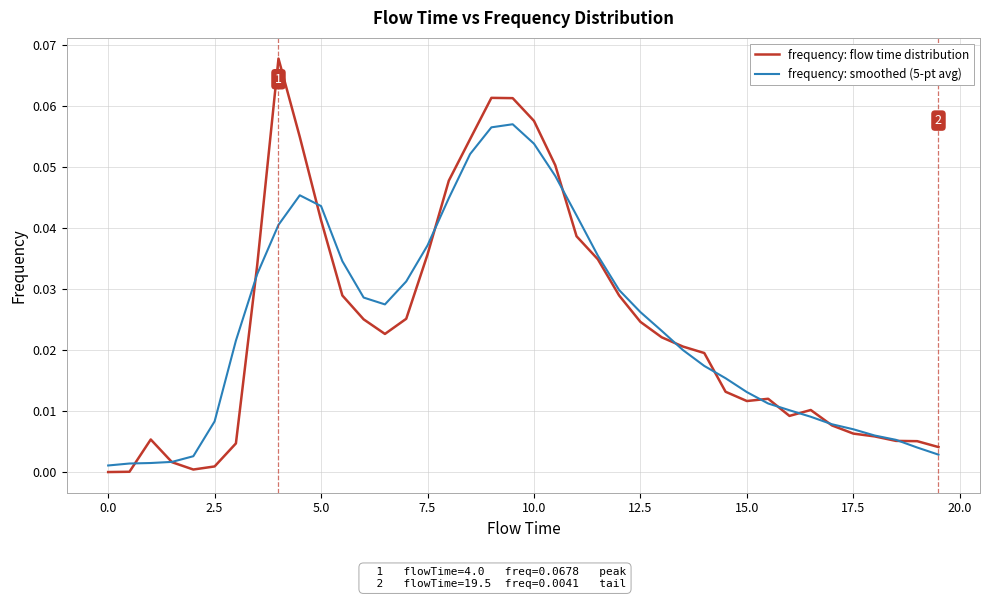

Which series has the largest range (max minus min)?

frequency: flow time distribution